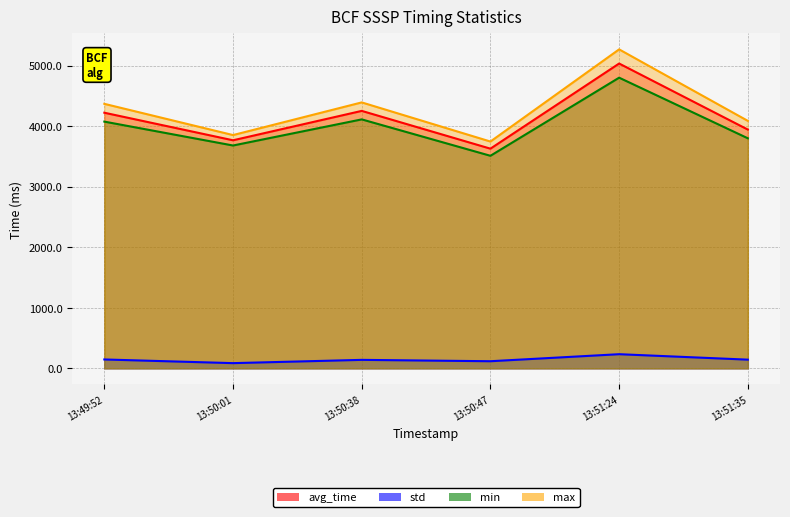

How many interior local peaks does the avg_time series have?

2